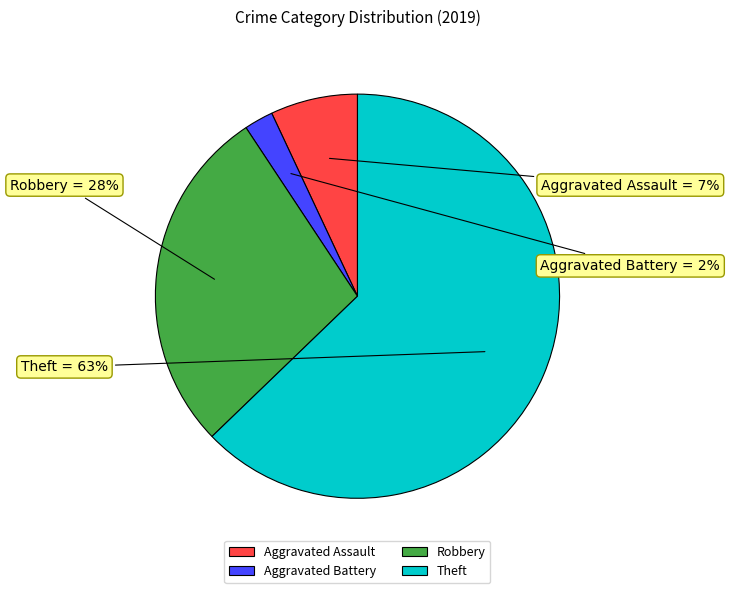

Is it true that Theft is 74% of the pie?

False